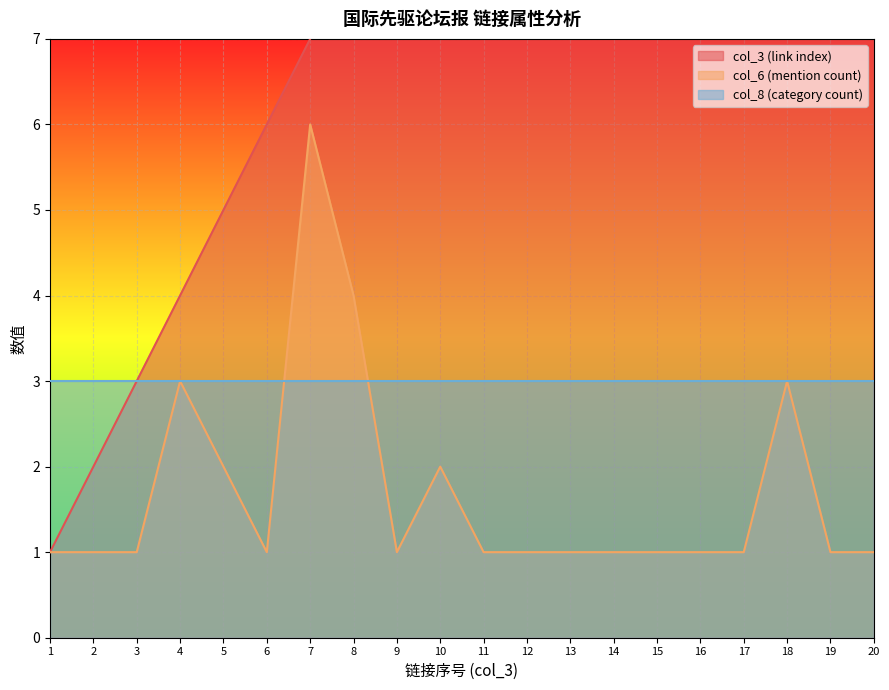

How many data points does each series have?

20